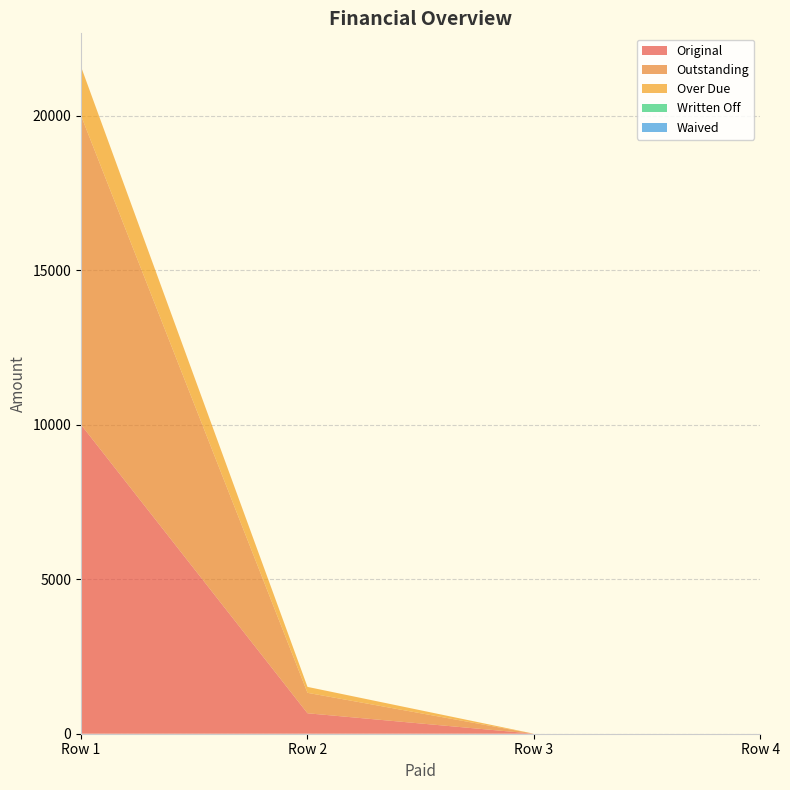

Reading left to right, transcribe all the data shown in this chart.

Original: 10000.0	661.9	0.0	0.0
Outstanding: 10000.0	661.9	0.0	0.0
Over Due: 1584.9	192.1	0.0	0.0
Written Off: 0.0	0.0	0.0	0.0
Waived: 0.0	0.0	0.0	0.0